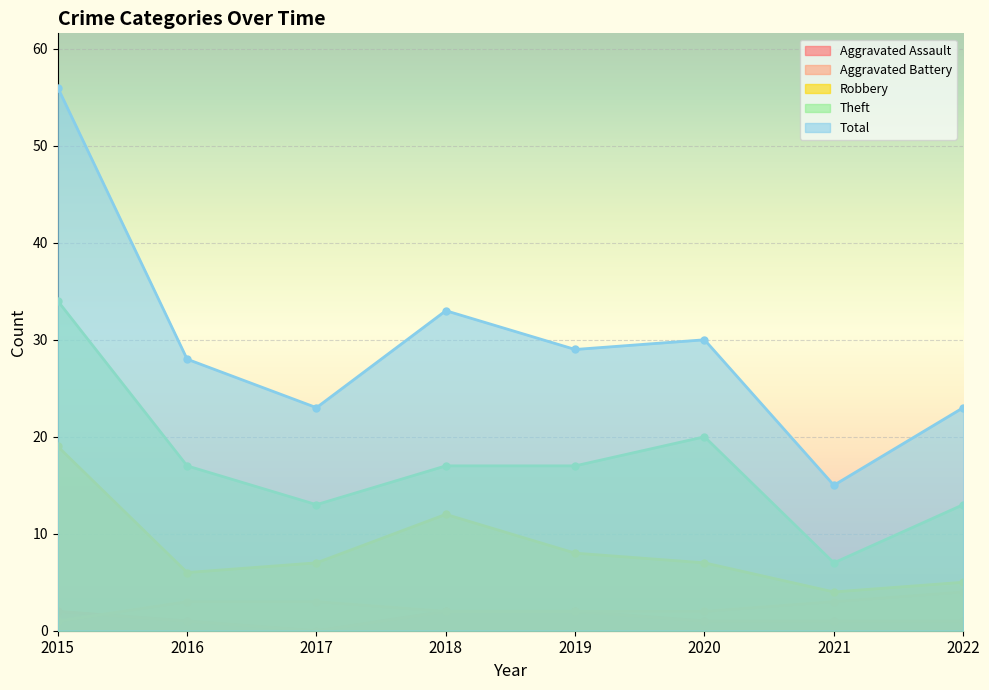

True or false: Aggravated Battery and Theft cross at least once.

False